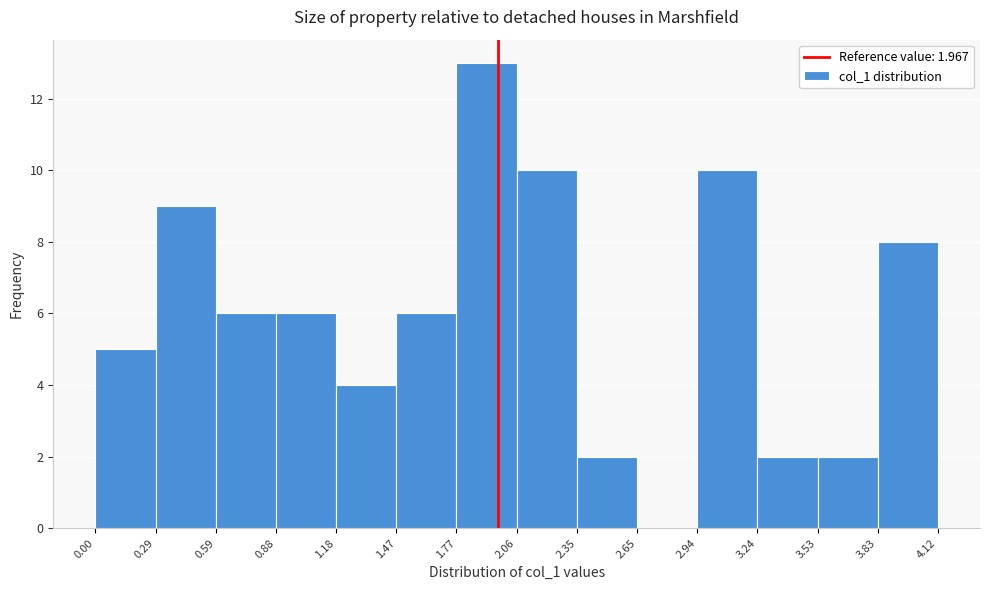

Over which range of the x-axis is the bar tallest?

1.77 to 2.06